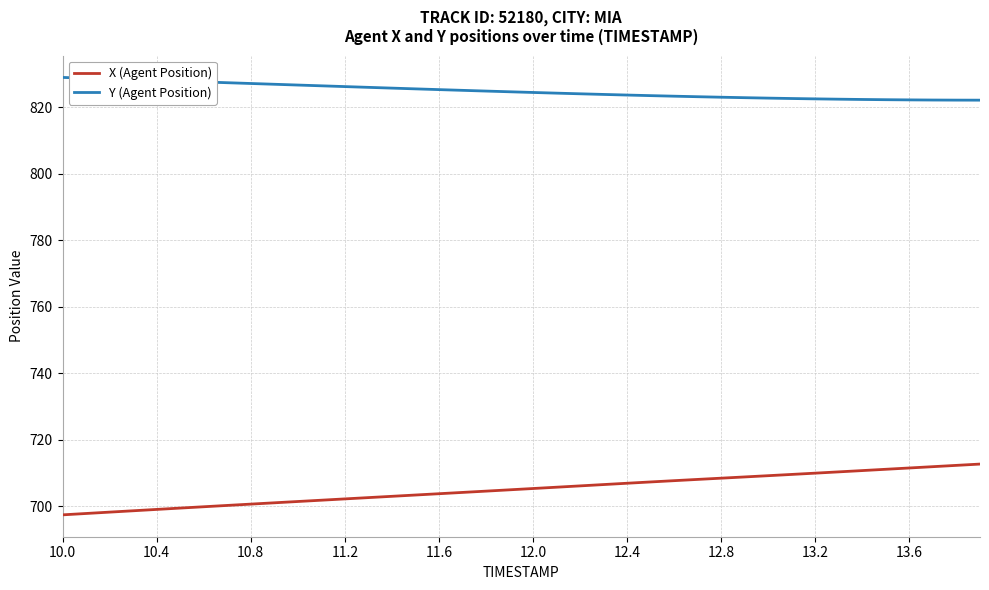

What are all the series names shown in the legend?

X (Agent Position), Y (Agent Position)